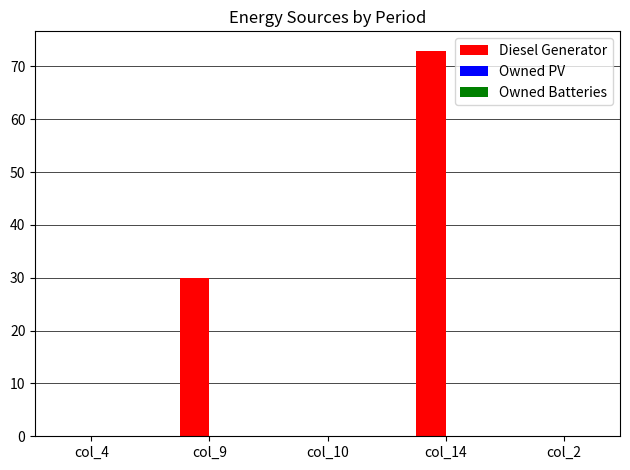

How many categories are shown in the chart?

5